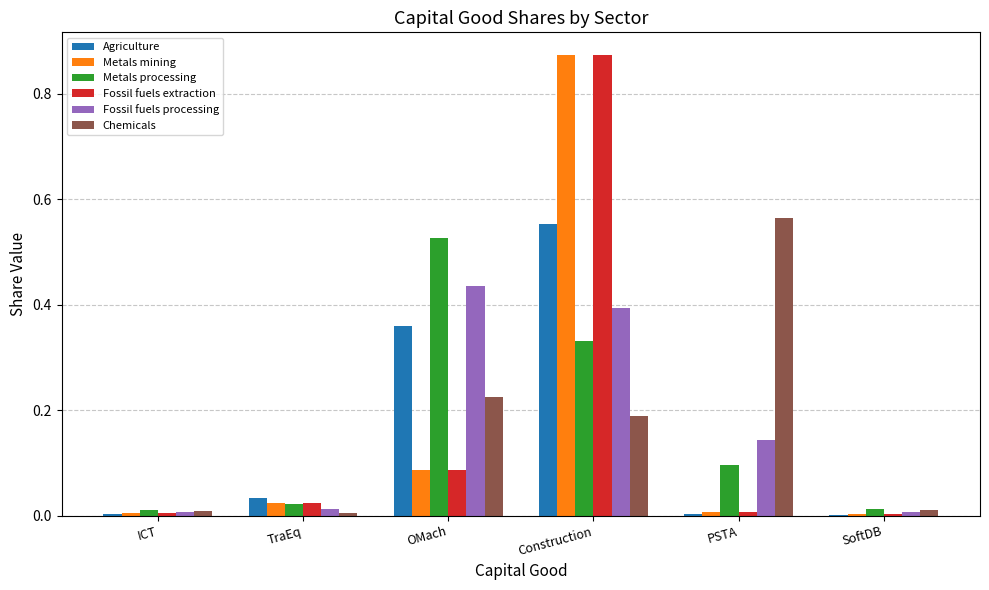

How many groups of bars are there?

6